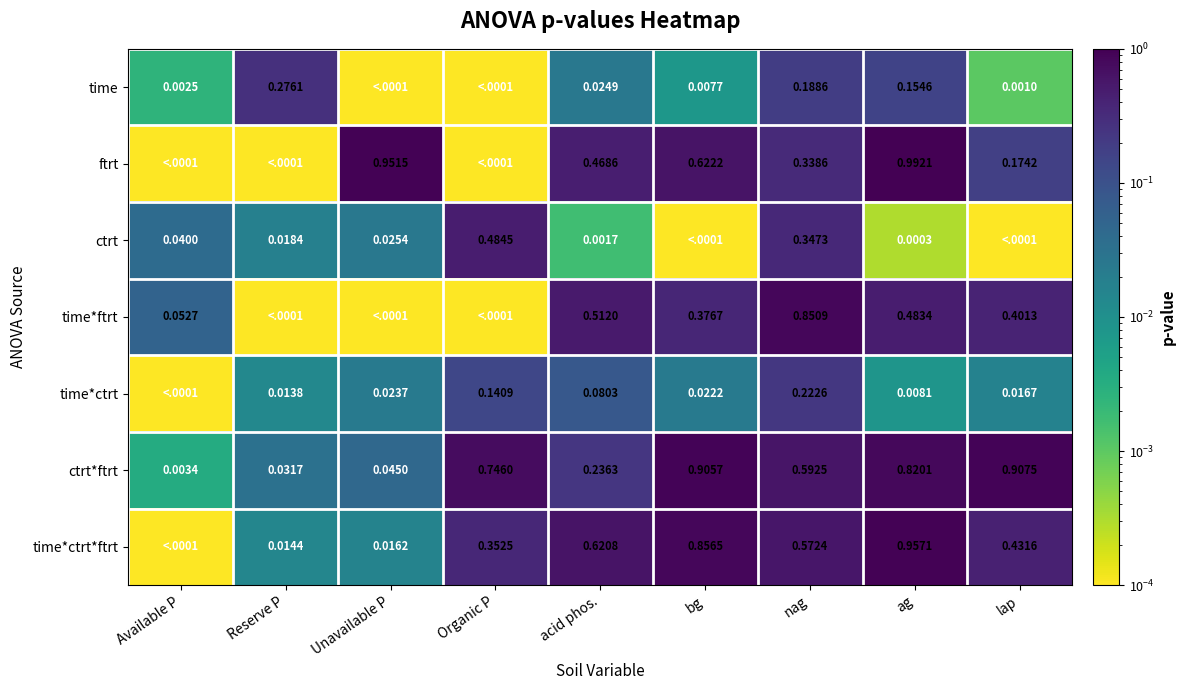

How many series are shown in this chart?

7